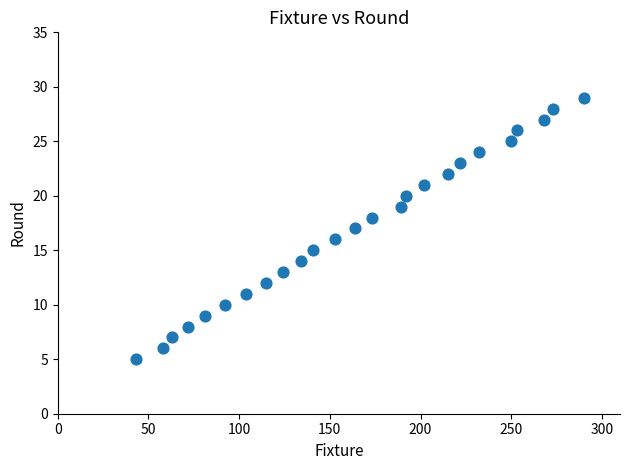

What is the range of X values (max minus min)?

247